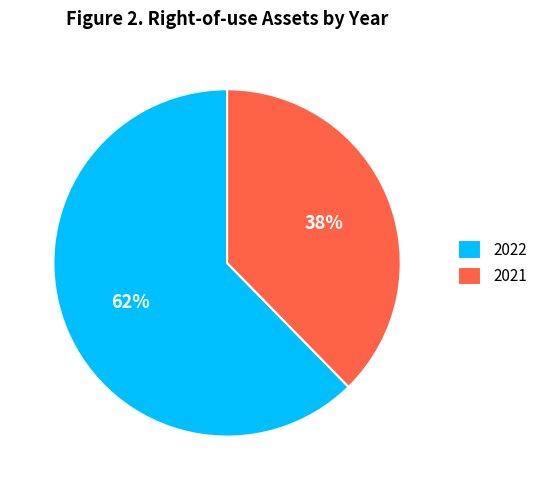

Which slice is the largest?

2022